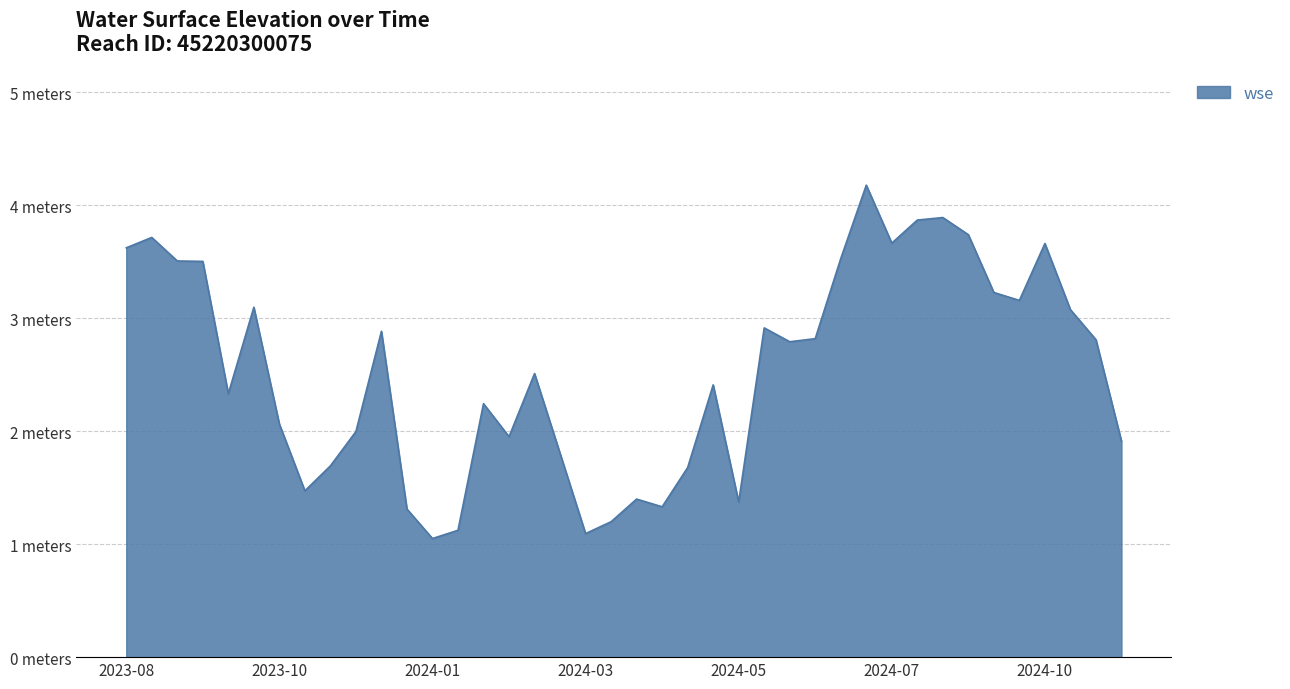

Does the chart display data point markers on the line(s)?

No